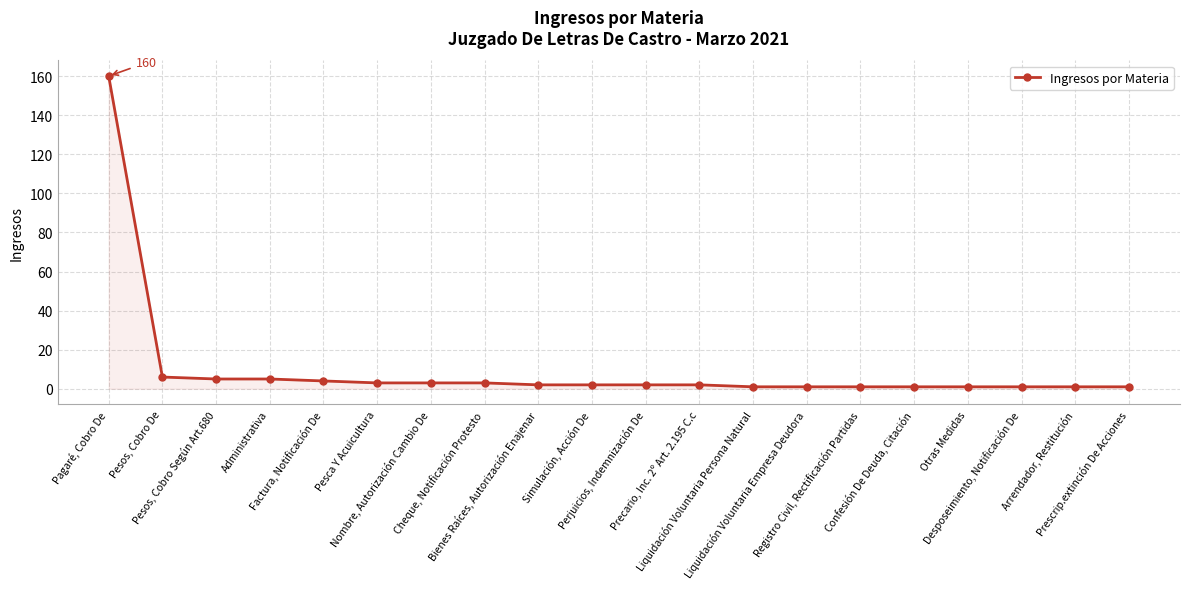

What is the greatest value displayed?

160